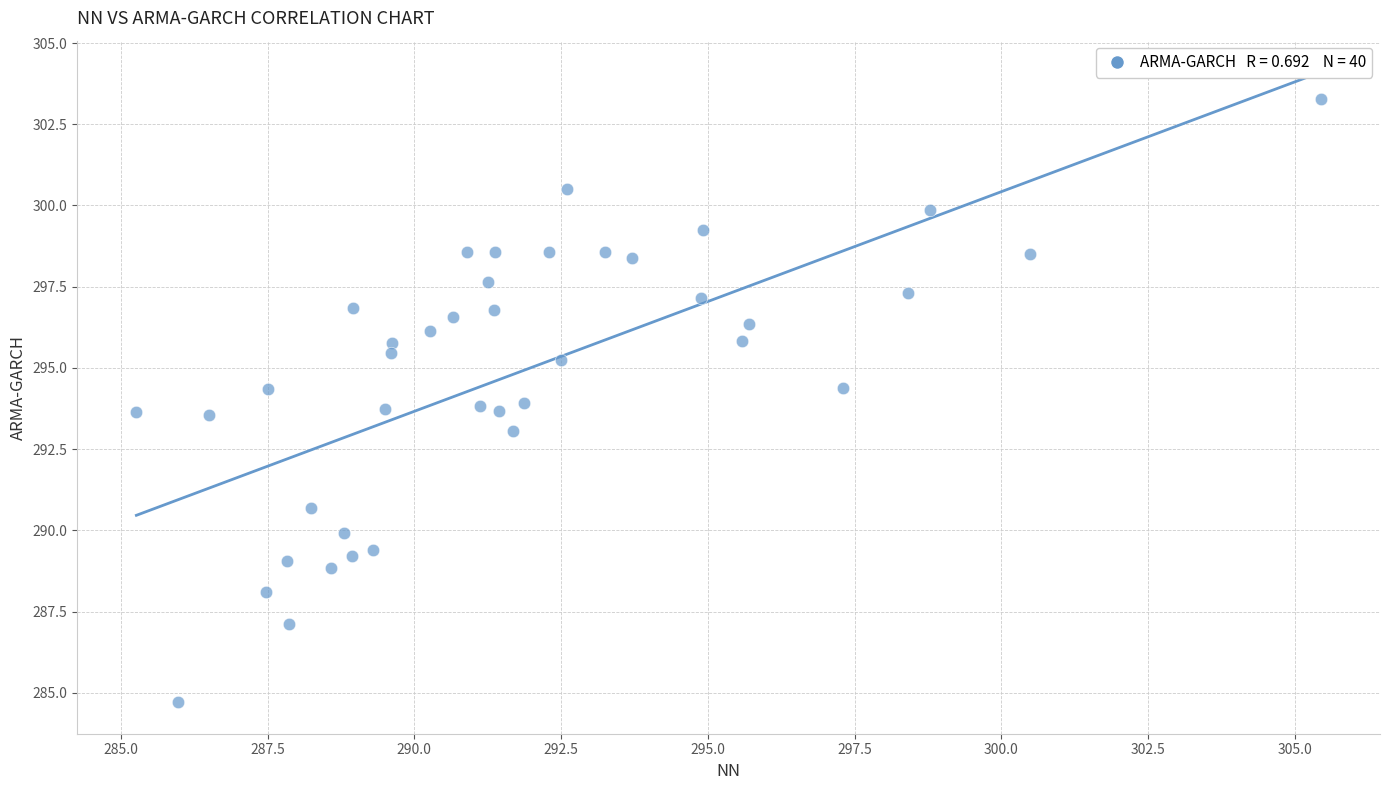

What is the range of Y values (max minus min)?

18.6